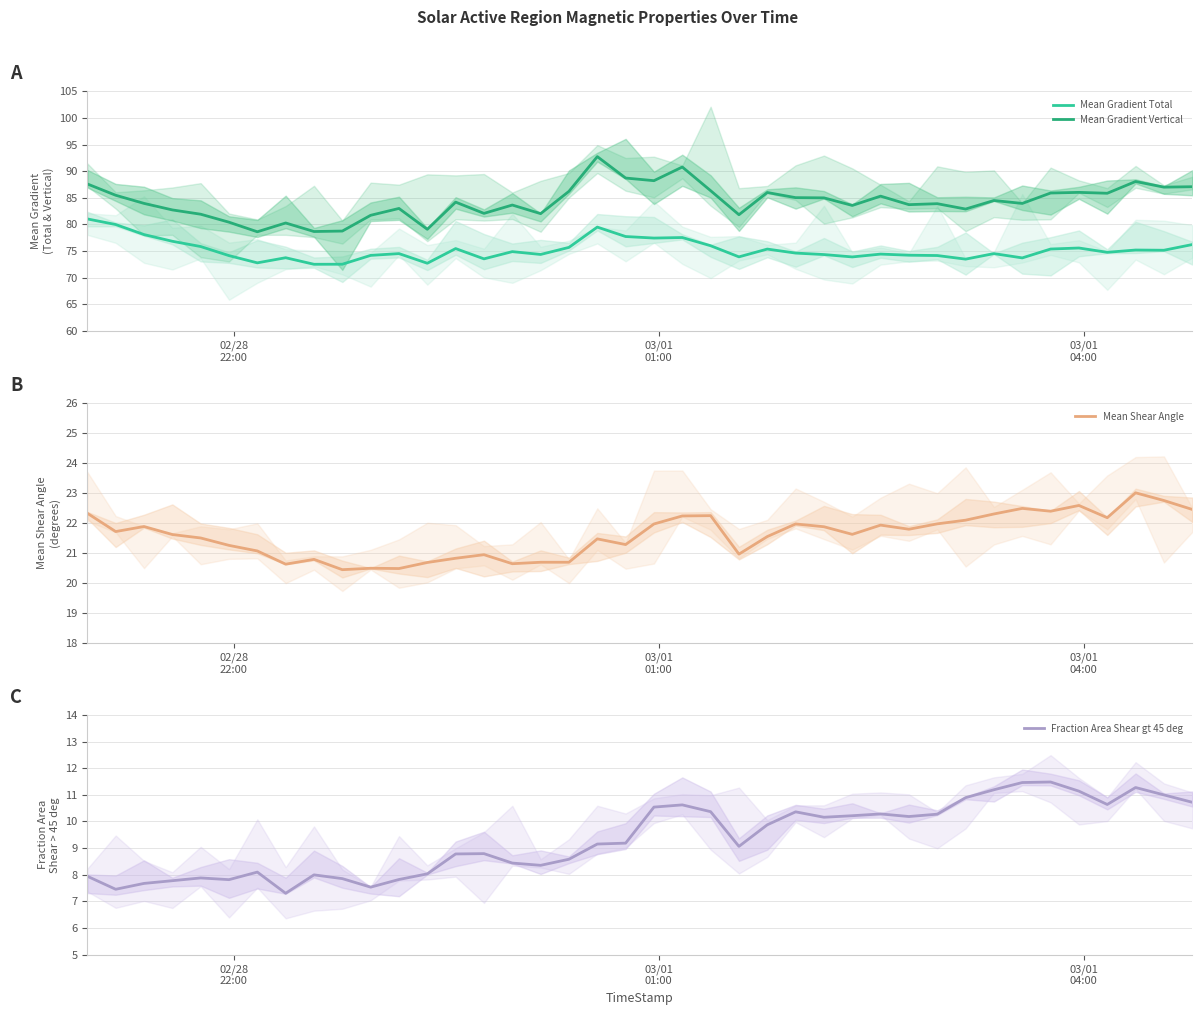

True or false: Mean Gradient Total and Mean Gradient Vertical intersect in this chart.

False